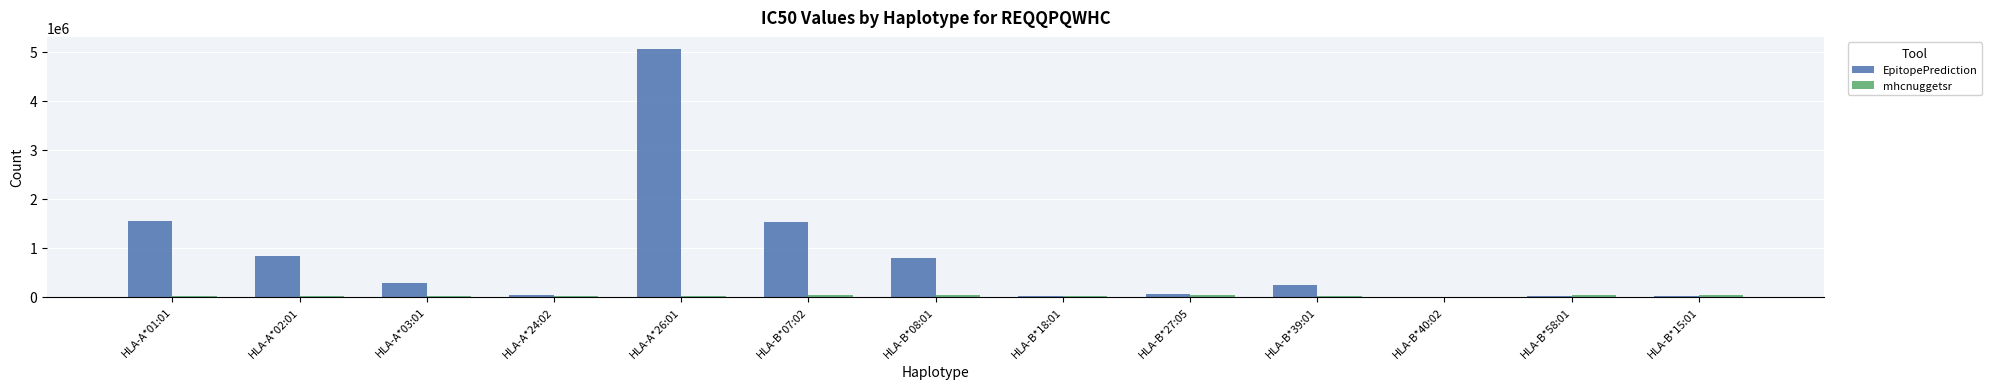

Which series changed the most between HLA-A*01:01 and HLA-B*40:02?

EpitopePrediction